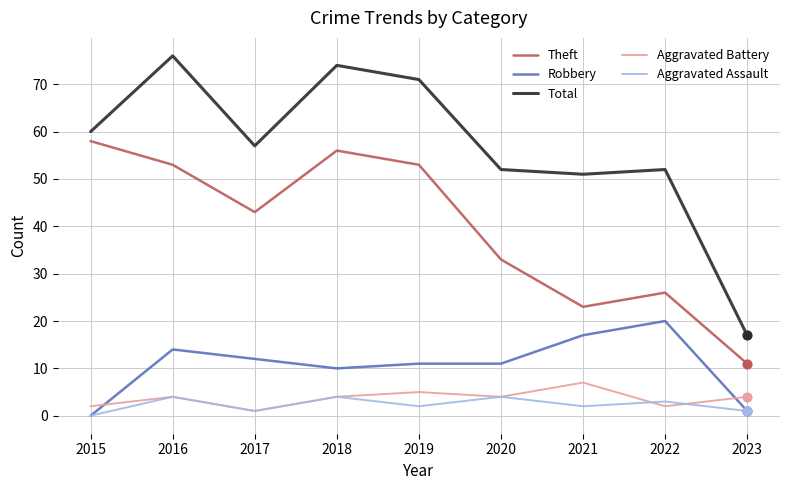

What is the total value across all series at 2017?

114